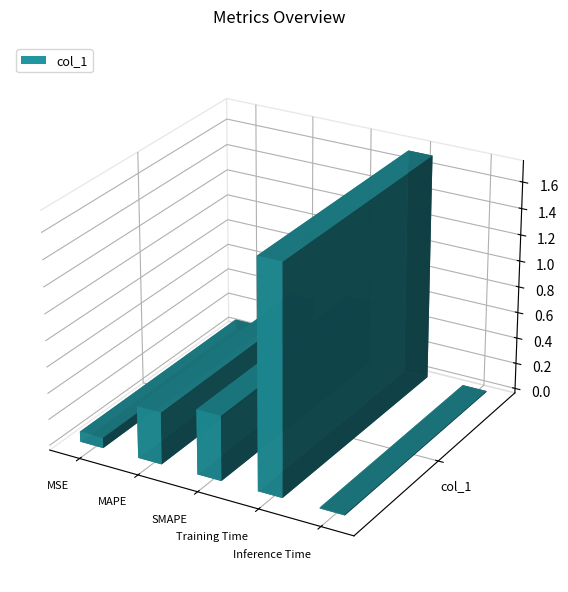

What is the label of the 1st bar from the right?

Inference Time